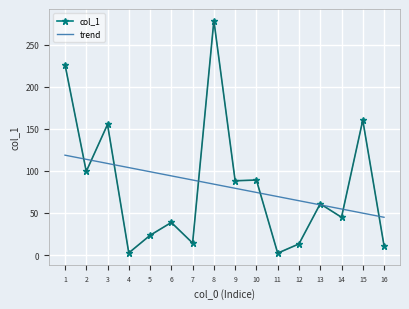

Count the number of categories in the chart.

16